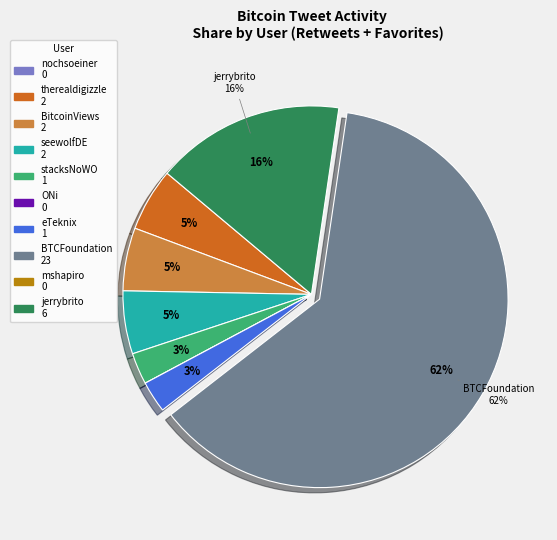

What is the largest slice in the pie chart?

BTCFoundation